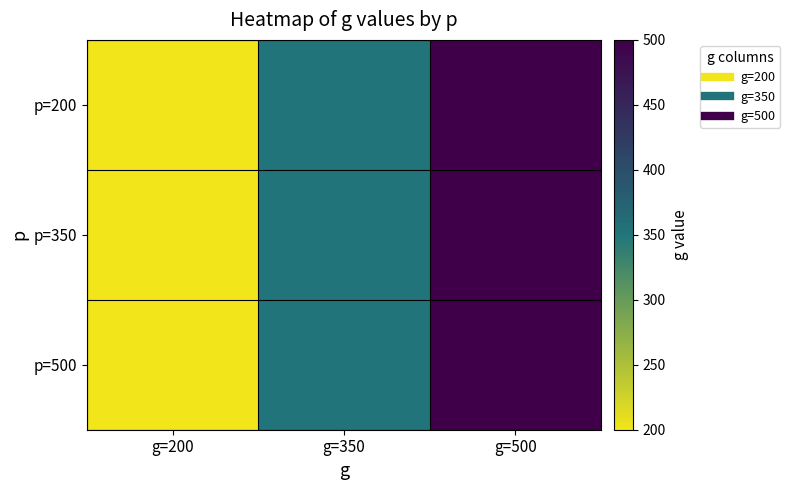

At which category does the chart reach its peak across all series?

g=500